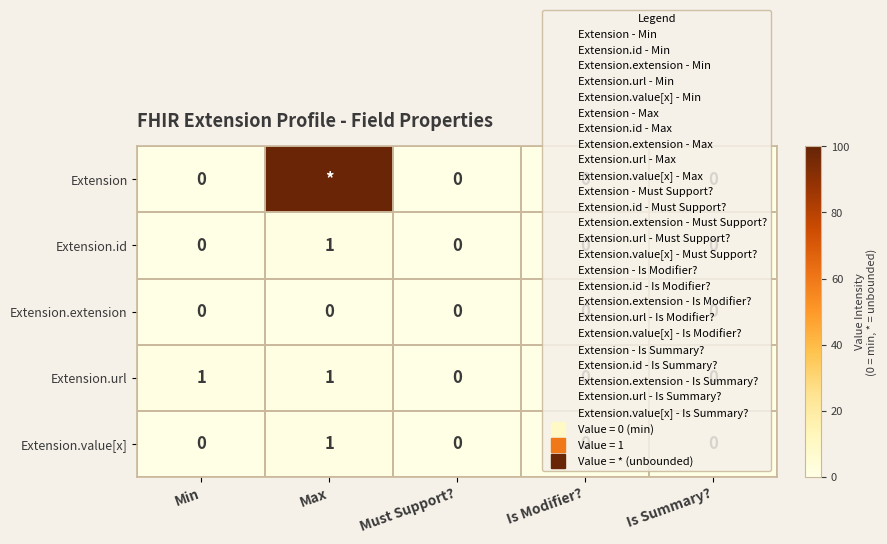

Which series has the largest total across all categories?

Extension